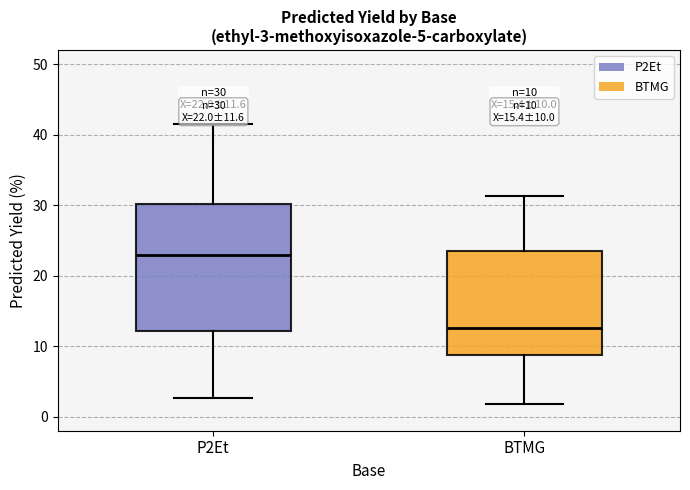

Which box's median line is the lowest?

BTMG